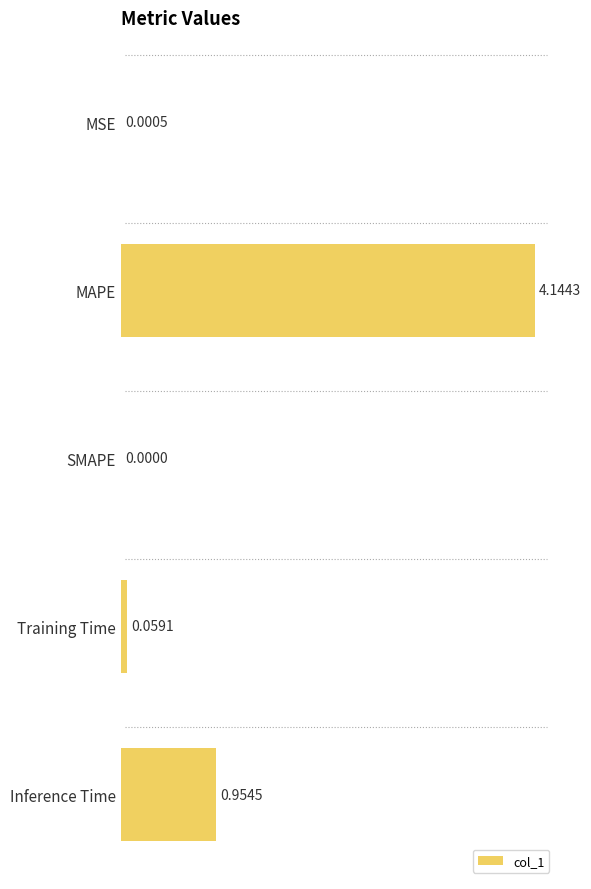

Which has a higher value, SMAPE or Training Time?

Training Time